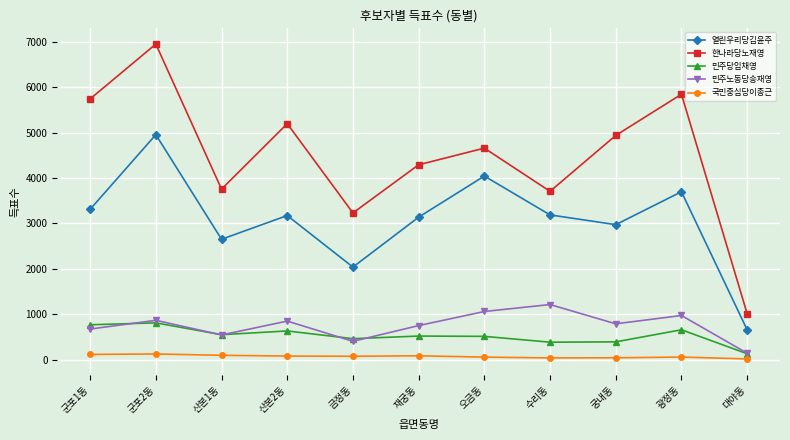

At how many categories does at least one series exceed 6049?

1